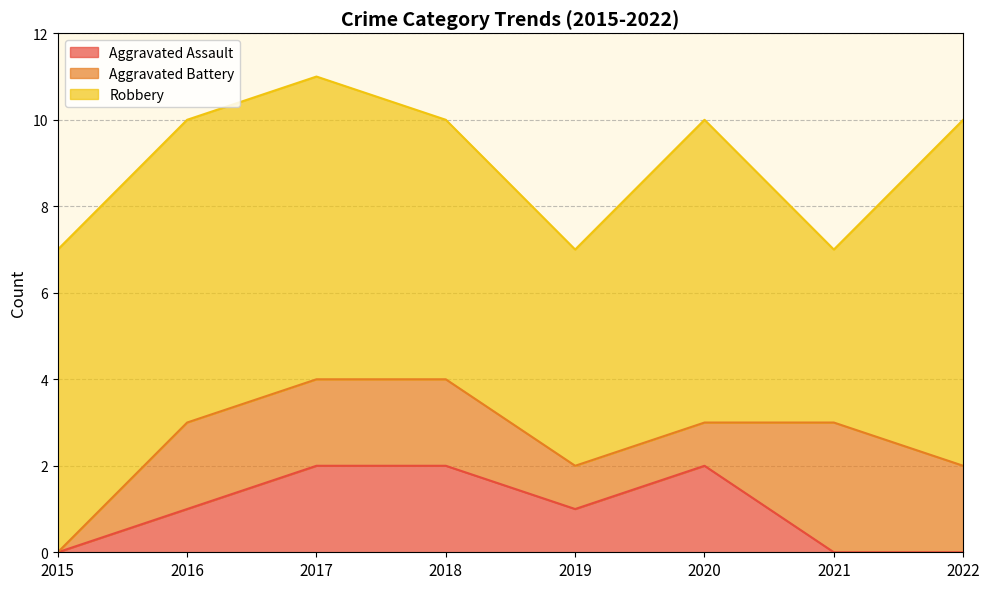

At which label is Robbery closest to 6?

2018